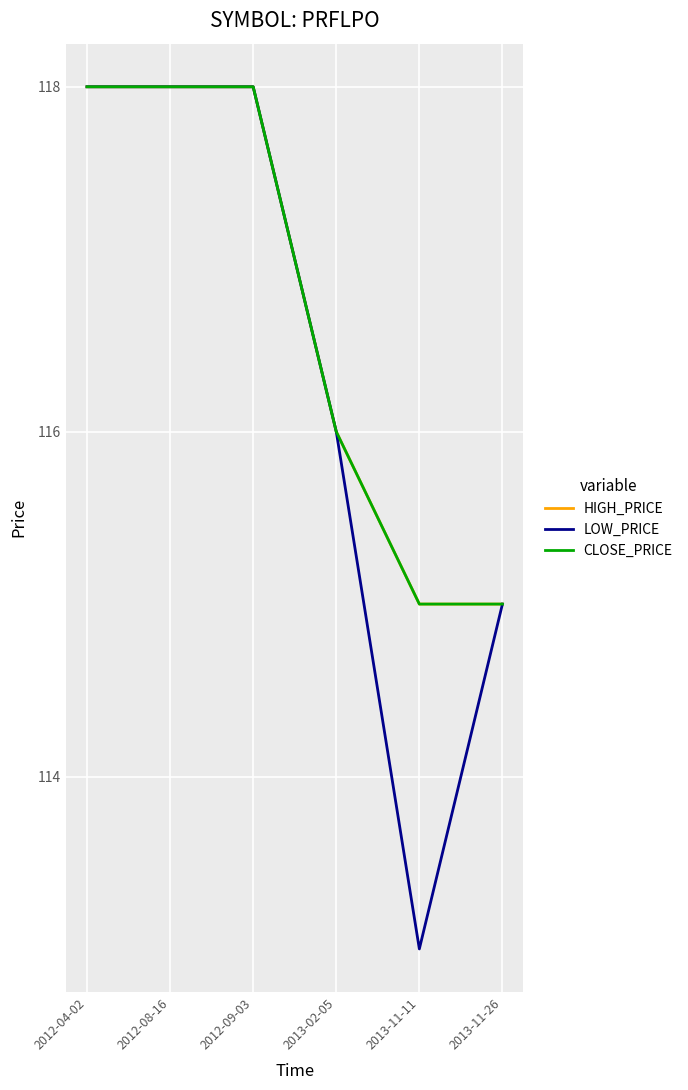

What is the greatest value displayed?

118